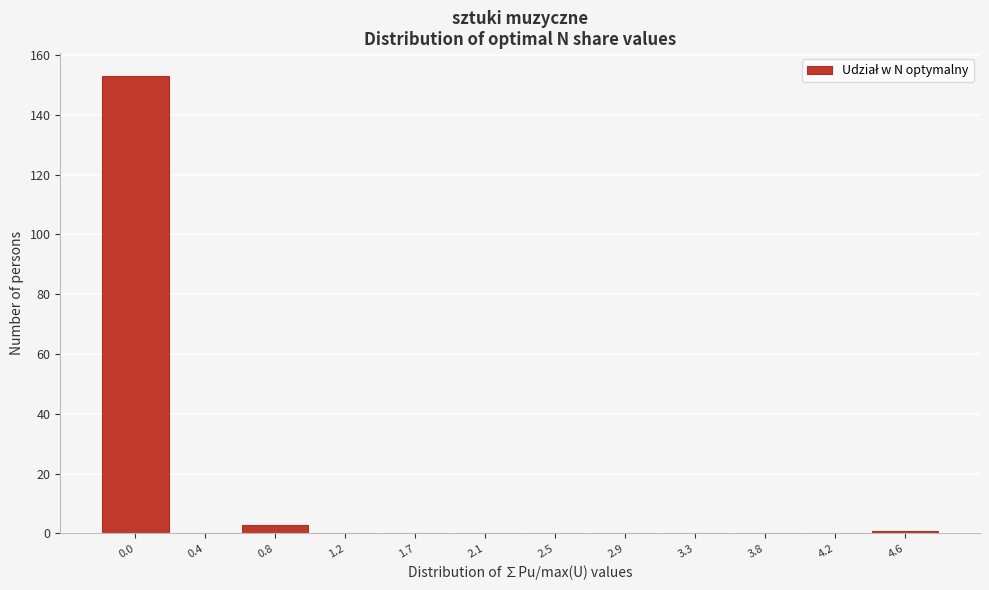

Reading right to left, list all the values displayed in this chart.

4.6=1	4.2=0	3.8=0	3.3=0	2.9=0	2.5=0	2.1=0	1.7=0	1.2=0	0.8=3	0.4=0	0.0=153